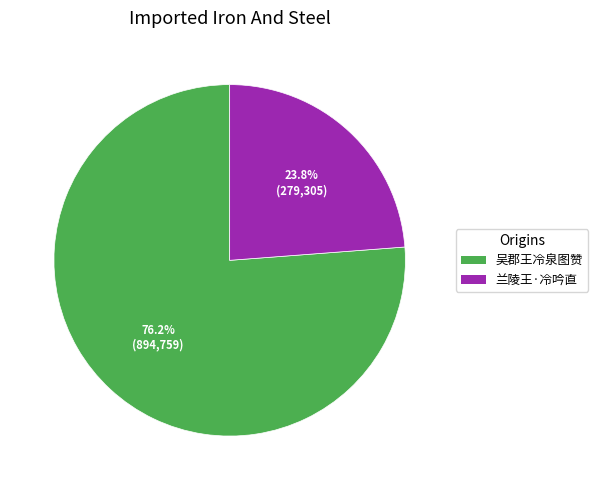

How many slices are in this pie chart?

2